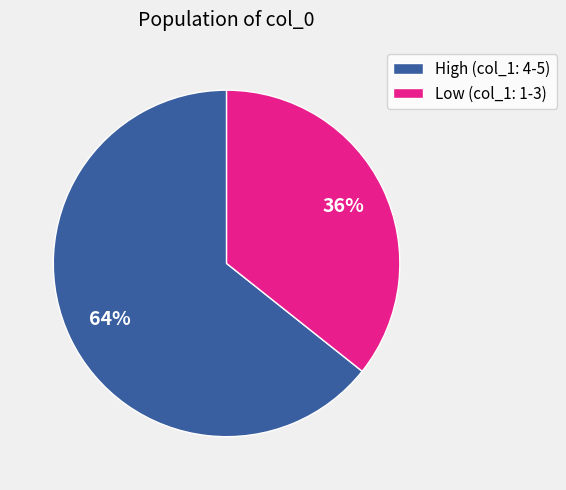

Does Low (col_1: 1-3) account for over 50% of the chart?

No